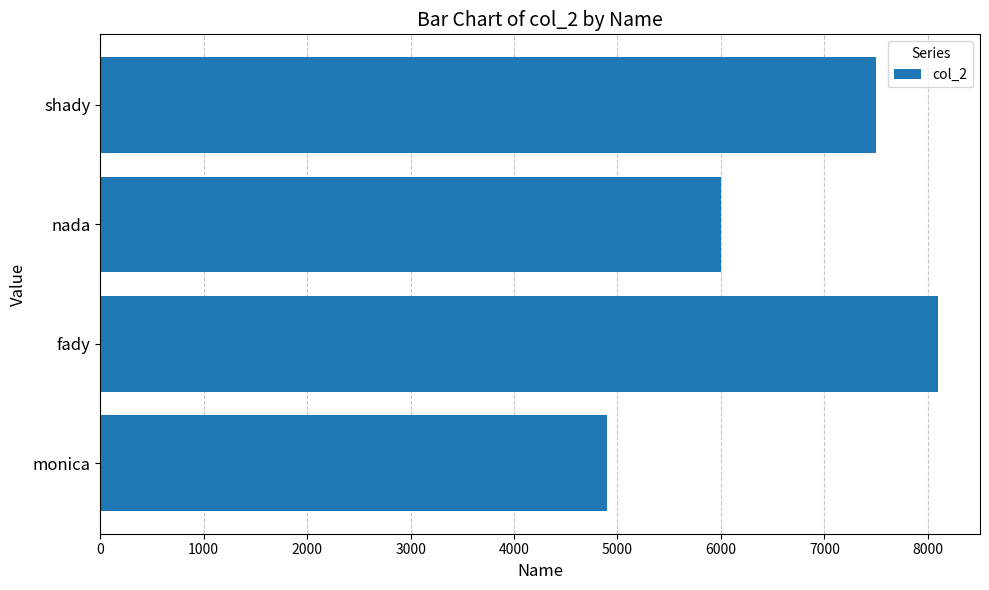

Rank the categories by value from lowest to highest.

monica, nada, shady, fady